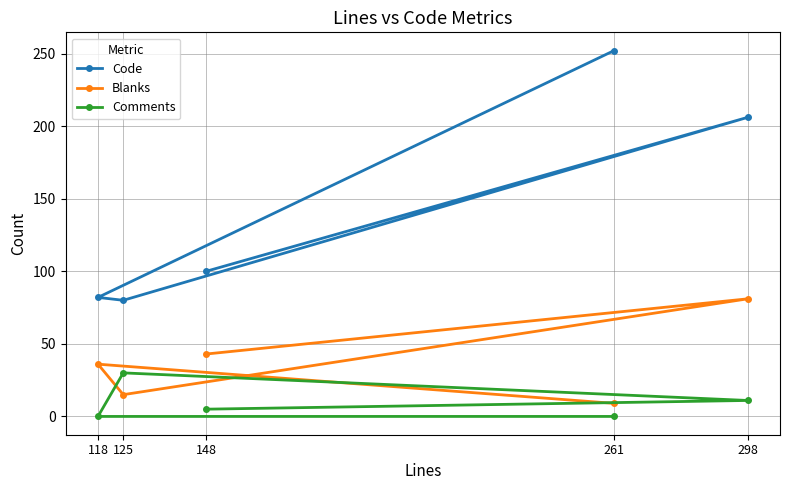

Reading right to left, list all the values displayed in this chart.

Code: 298=206	261=252	148=100	125=80	118=82
Blanks: 298=81	261=9	148=43	125=15	118=36
Comments: 298=11	261=0	148=5	125=30	118=0